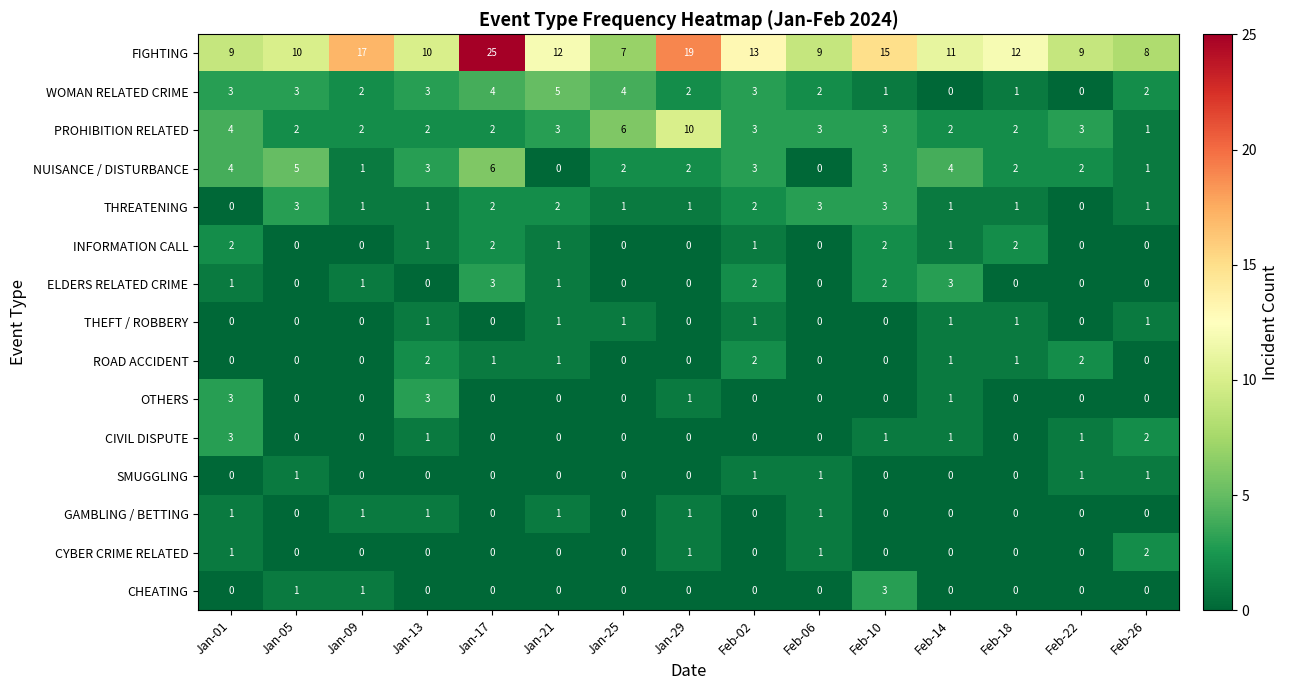

What is the sum of the THREATENING values at Jan-09 and Feb-06?

4